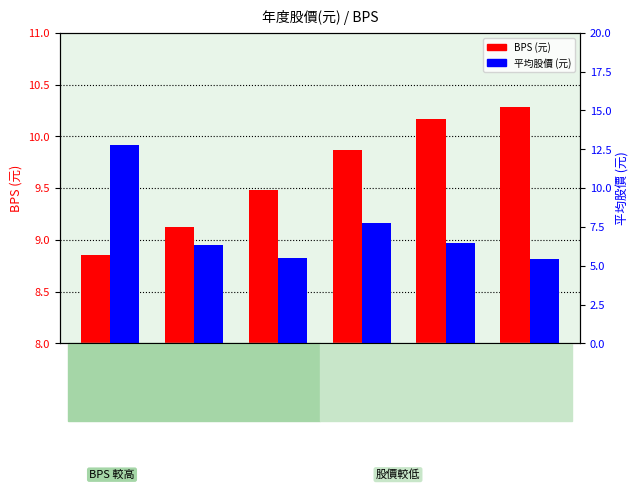

Does the chart contain stacked bars?

No